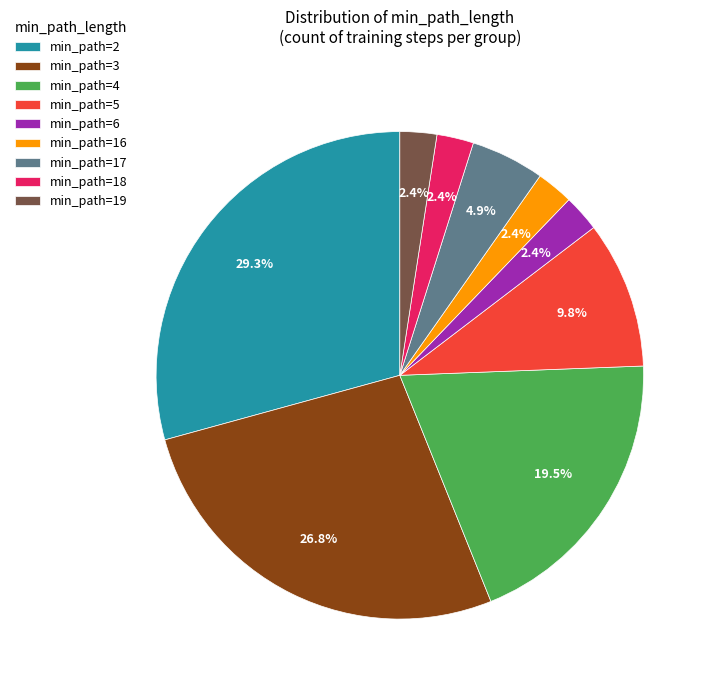

Does min_path=19 account for over 50% of the chart?

No